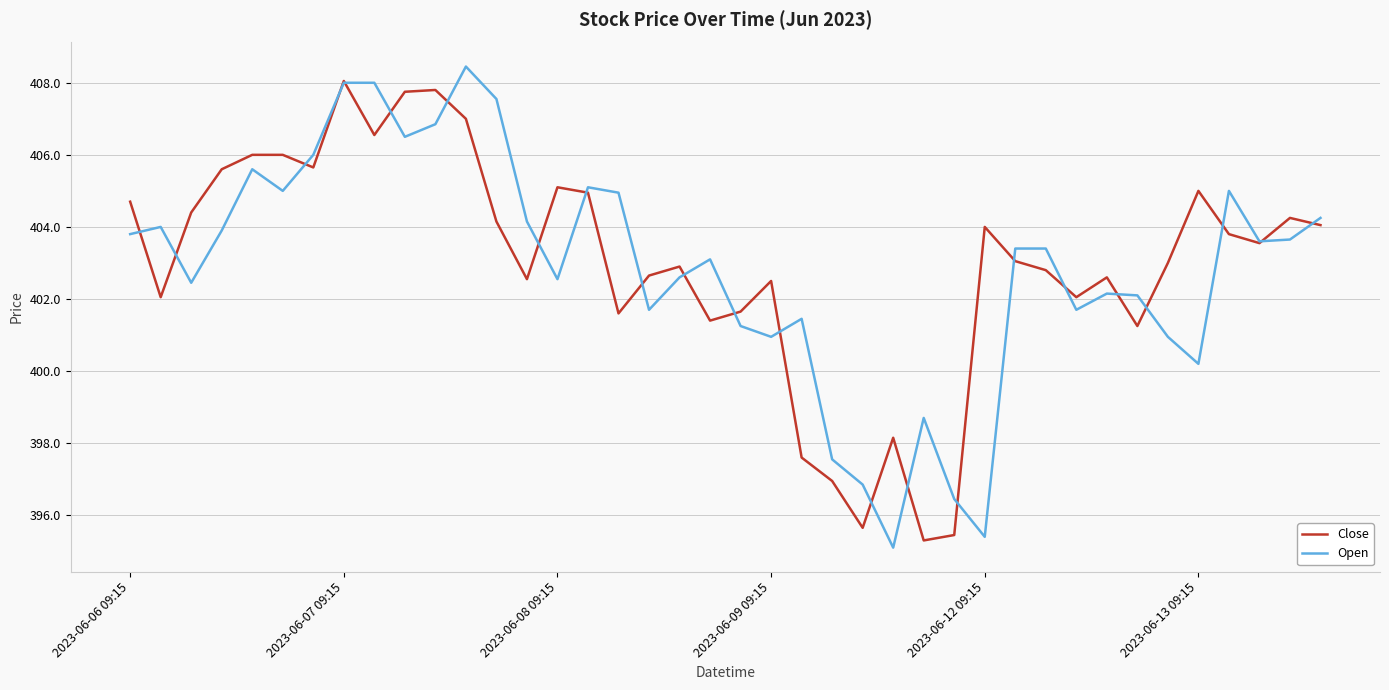

What is the smallest value displayed?

395.1